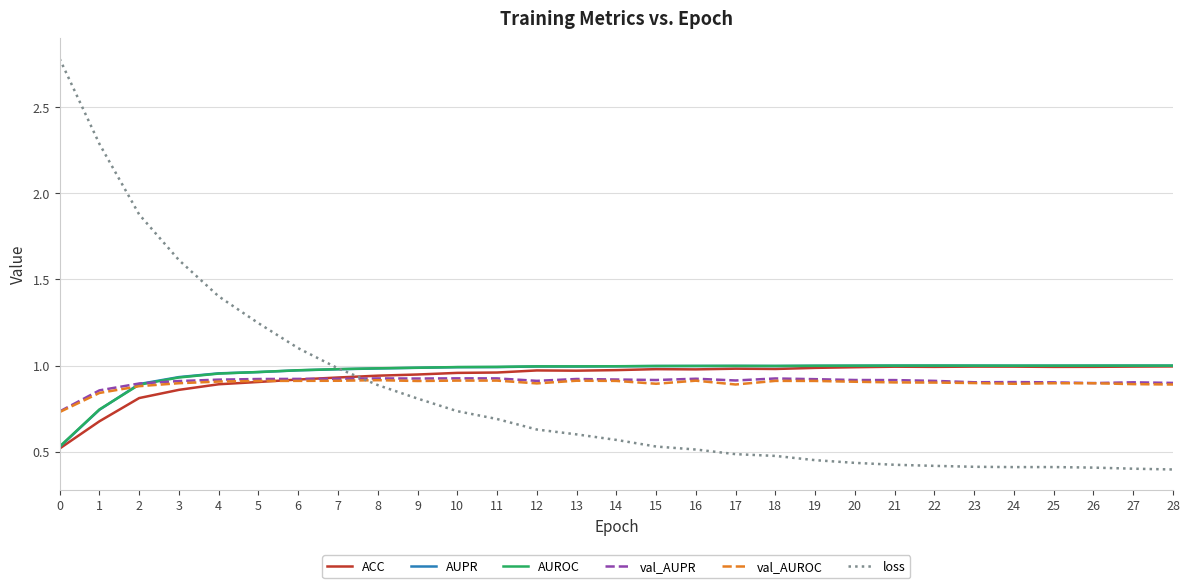

The value of loss at 21 is 0.2. True or false?

False